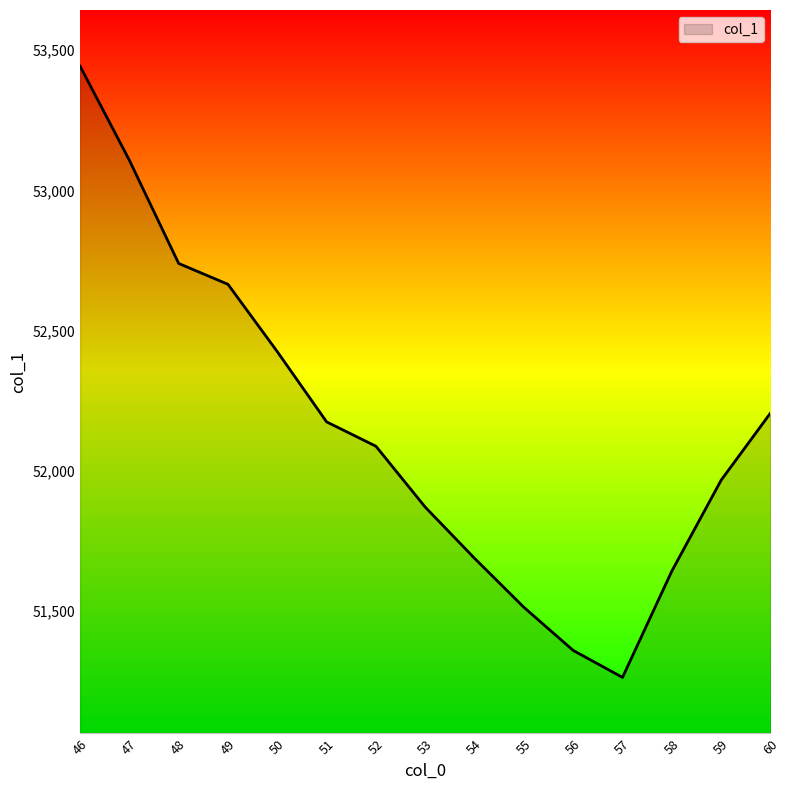

What is the minimum value shown in the chart?

51264.2